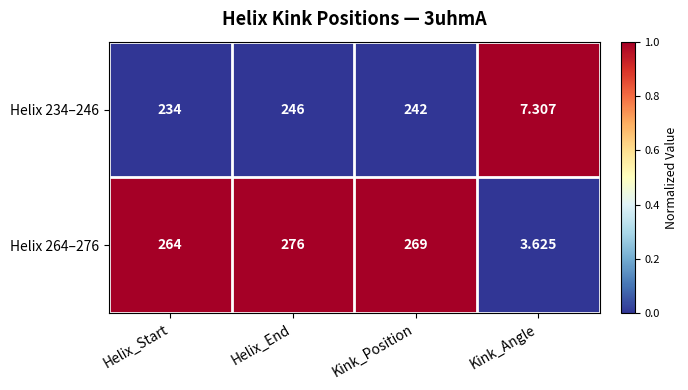

Where is Helix 234–246 nearest to the value 126?

Helix_Start